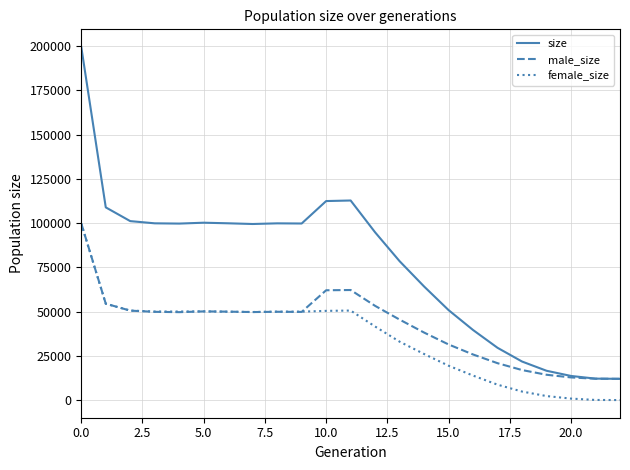

List the series in order of their overall mean, highest first.

size, male_size, female_size